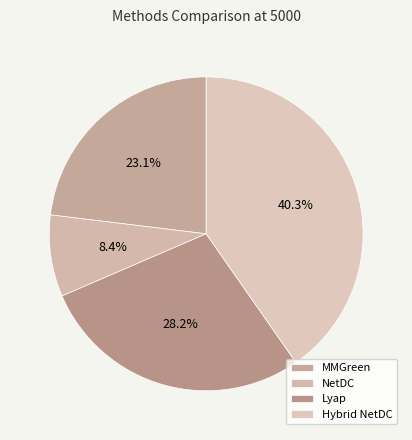

Is NetDC the majority of the pie?

No